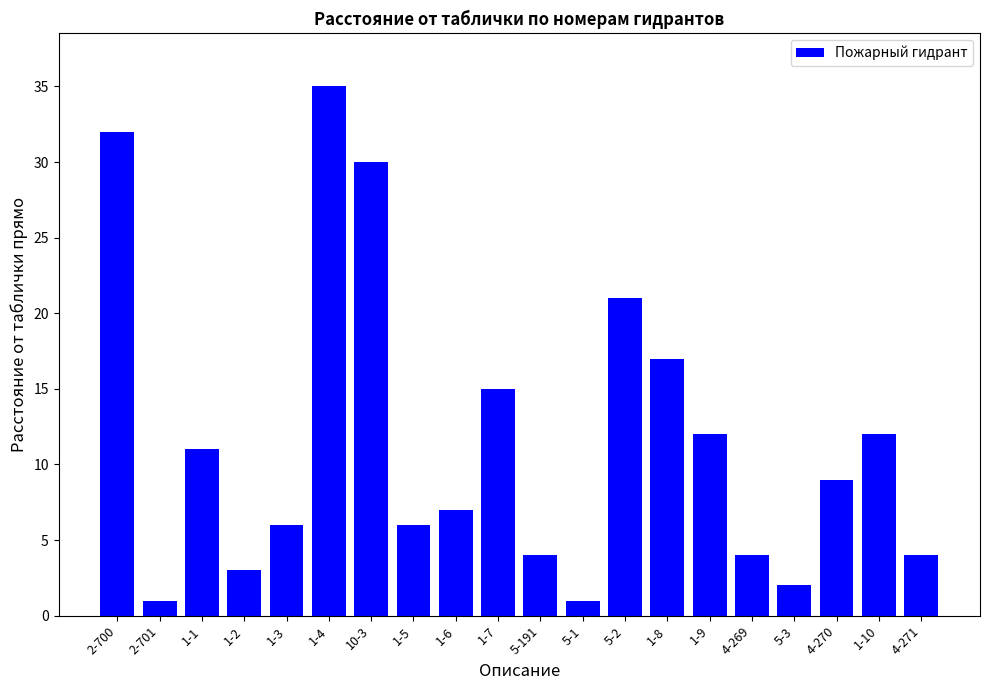

The value at 2-701 is 1. True or false?

True